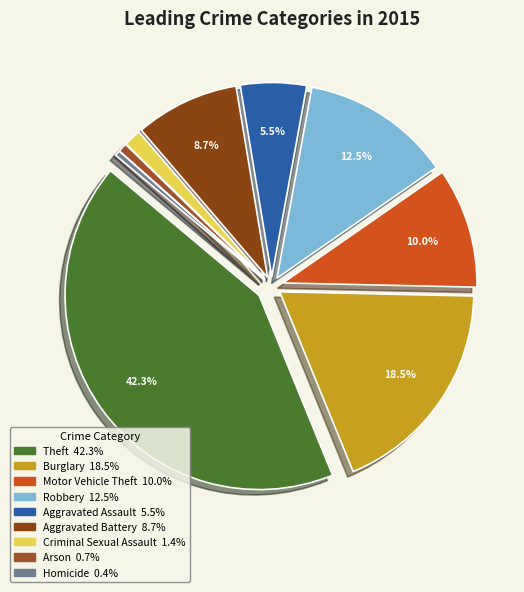

To the nearest percent, what is the difference between the largest and smallest slice percentages?

42%